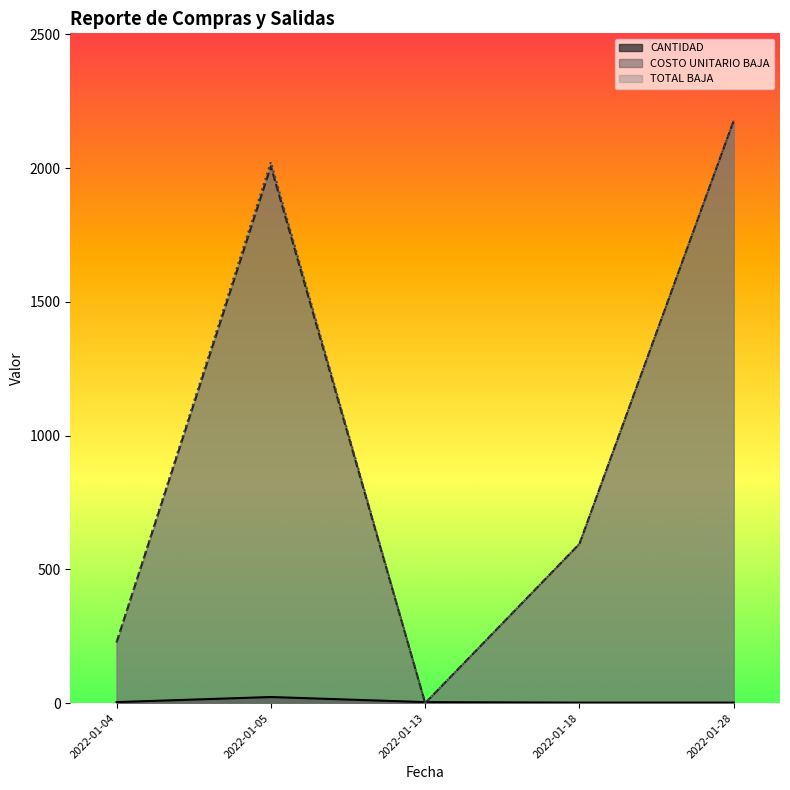

How many lines are shown in the chart?

3